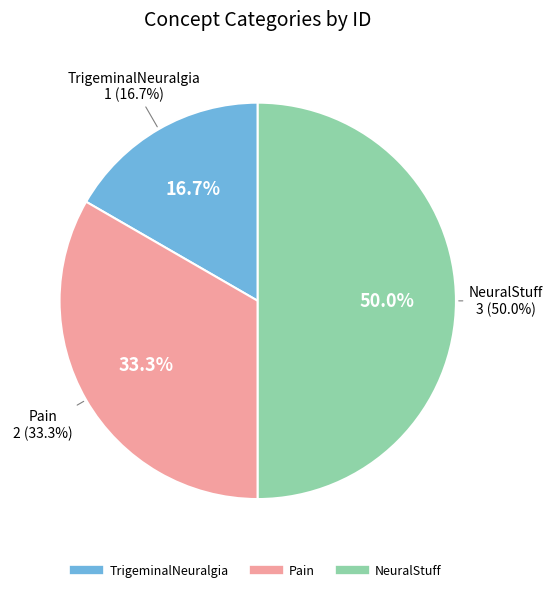

Which has a higher value, NeuralStuff or TrigeminalNeuralgia?

NeuralStuff